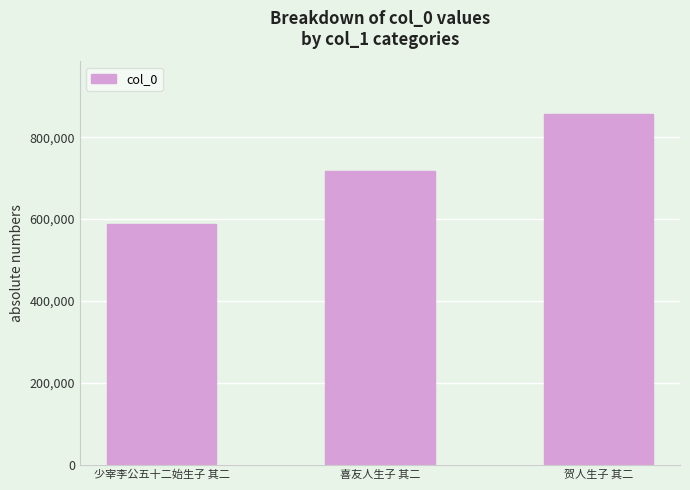

What is the value of the 1st bar from the left?

587079